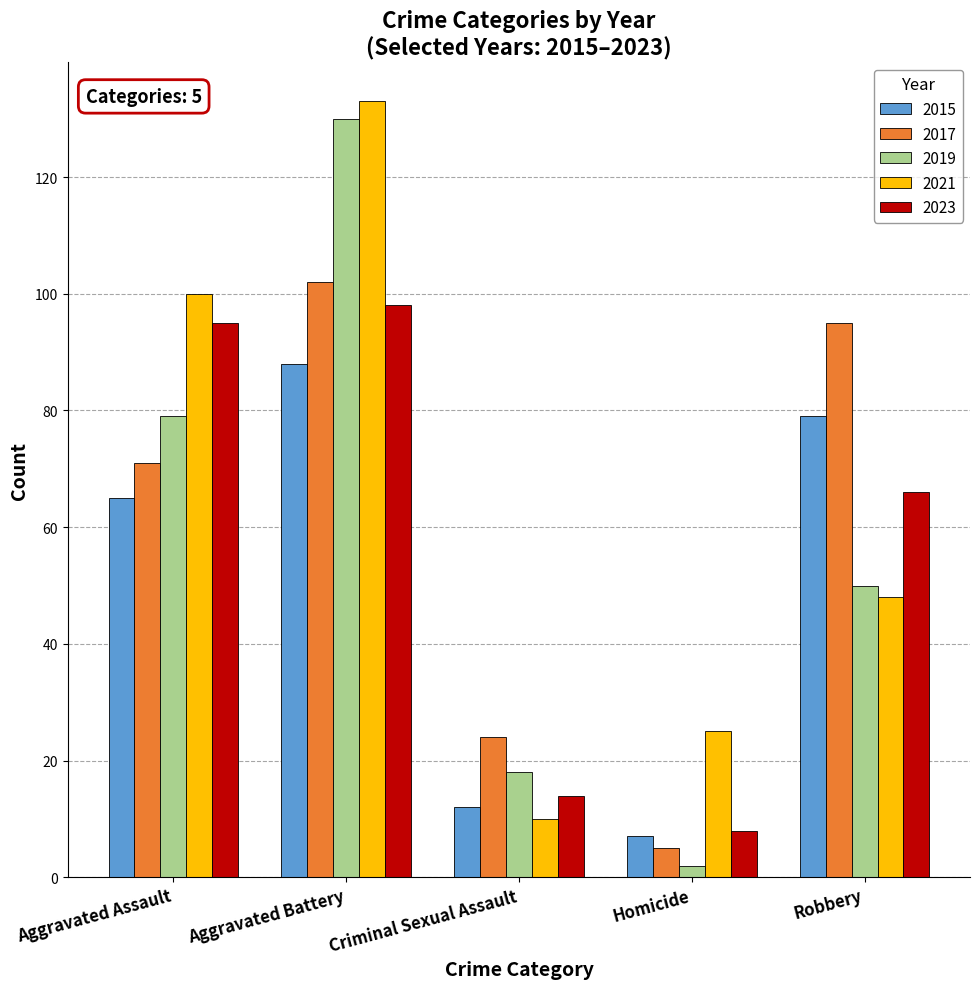

What is the difference between the maximum and minimum values in the 2021 series?

123